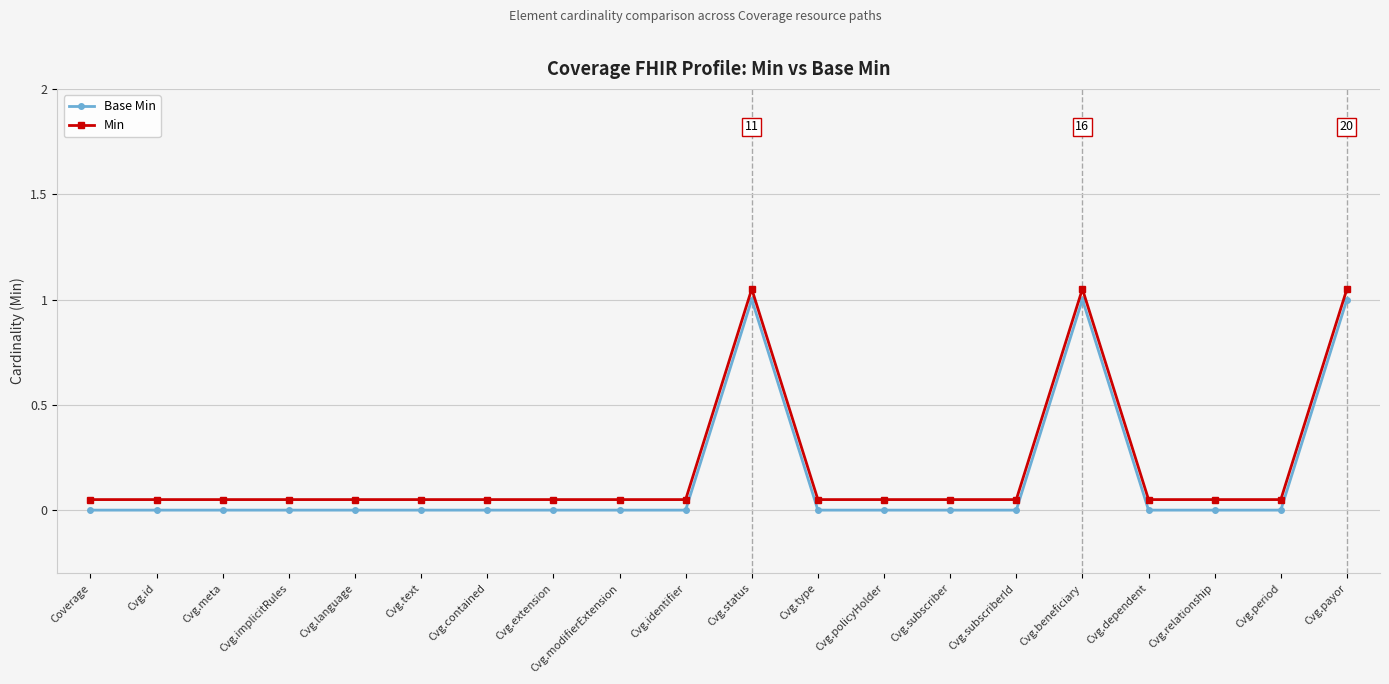

At Cvg.id, list the series in order from smallest to largest.

Base Min, Min